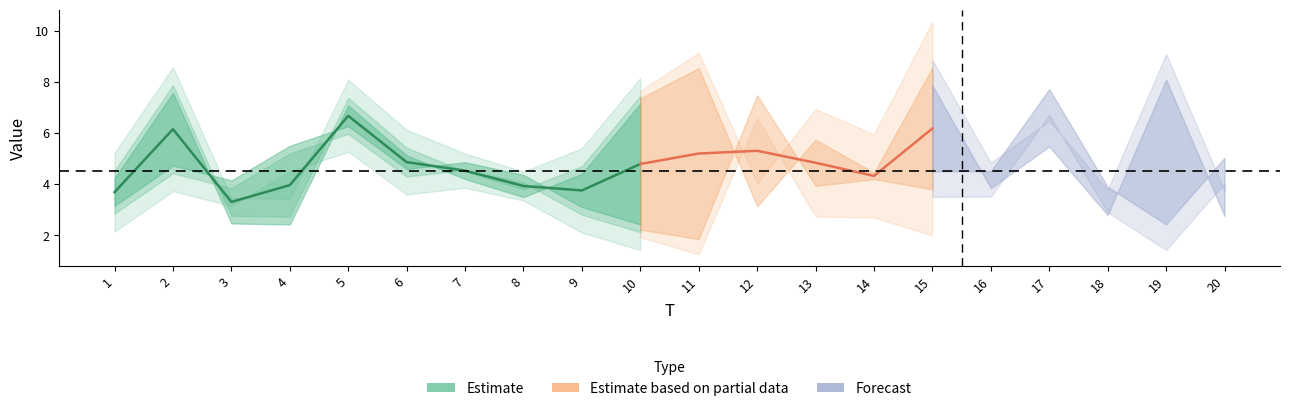

Is it true that FC equals 2.7 at 10?

False